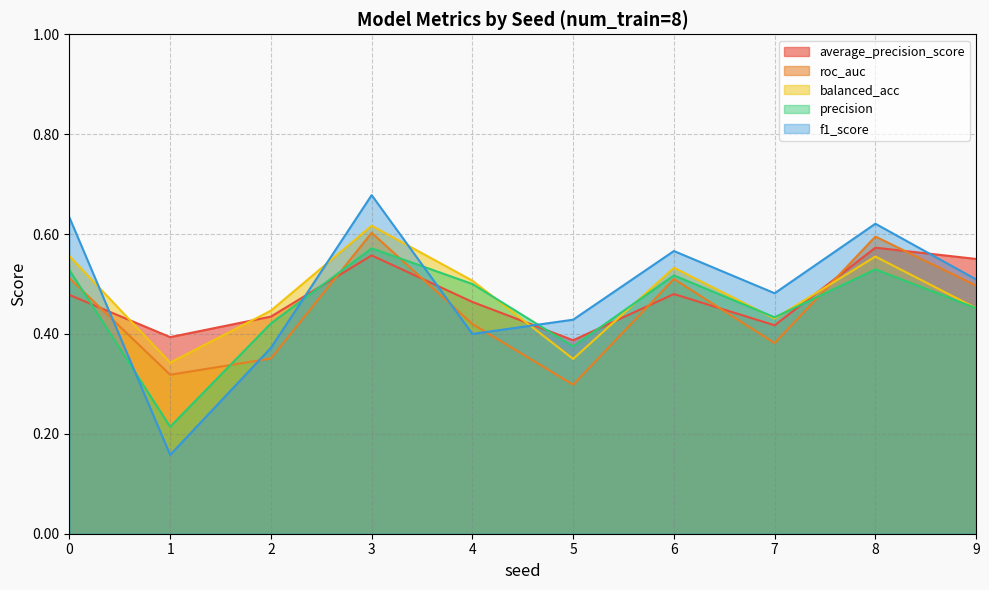

Rank the series at 9 from highest to lowest value.

average_precision_score, f1_score, roc_auc, balanced_acc, precision